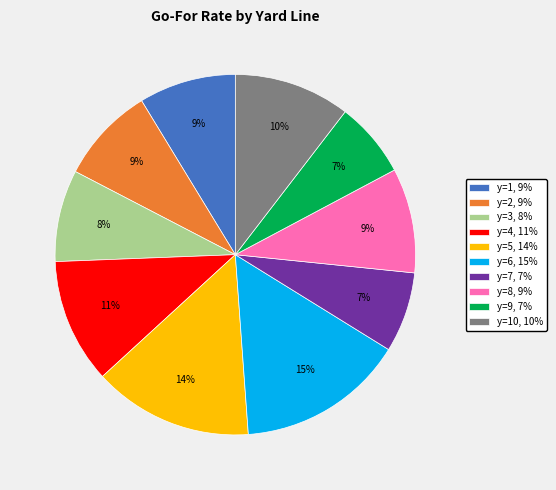

To the nearest percent, what percentage of the pie is y=9, 7%?

7%